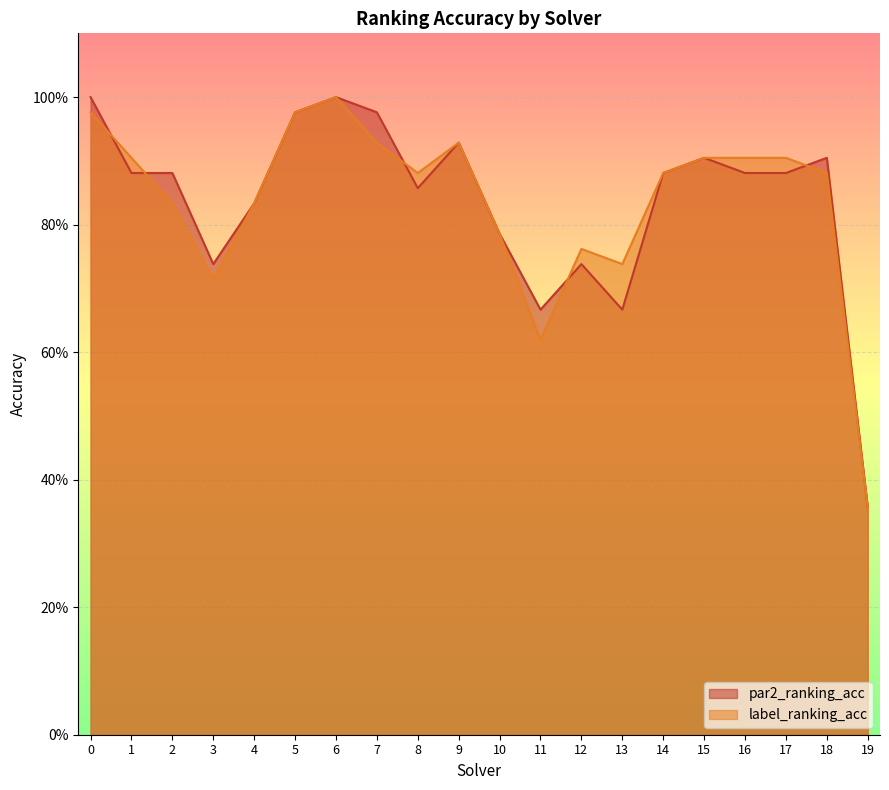

True or false: label_ranking_acc has a value of 1.1 at 13.

False